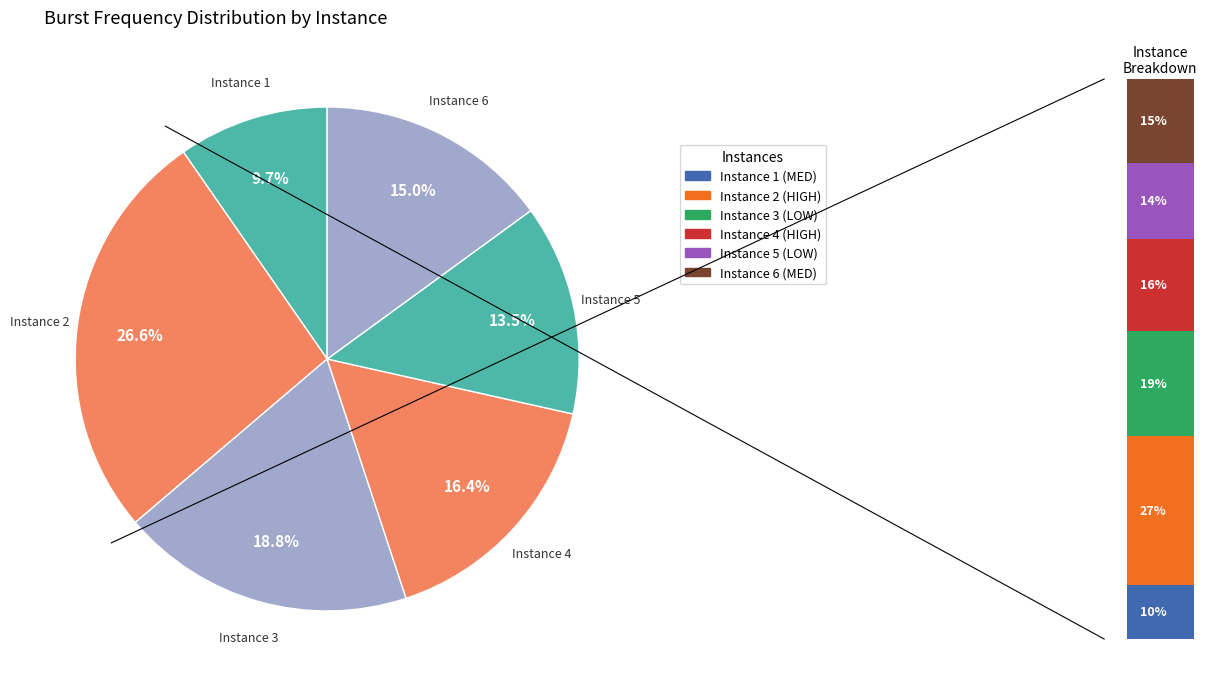

Rank the categories by value from lowest to highest.

Instance 1, Instance 5, Instance 6, Instance 4, Instance 3, Instance 2